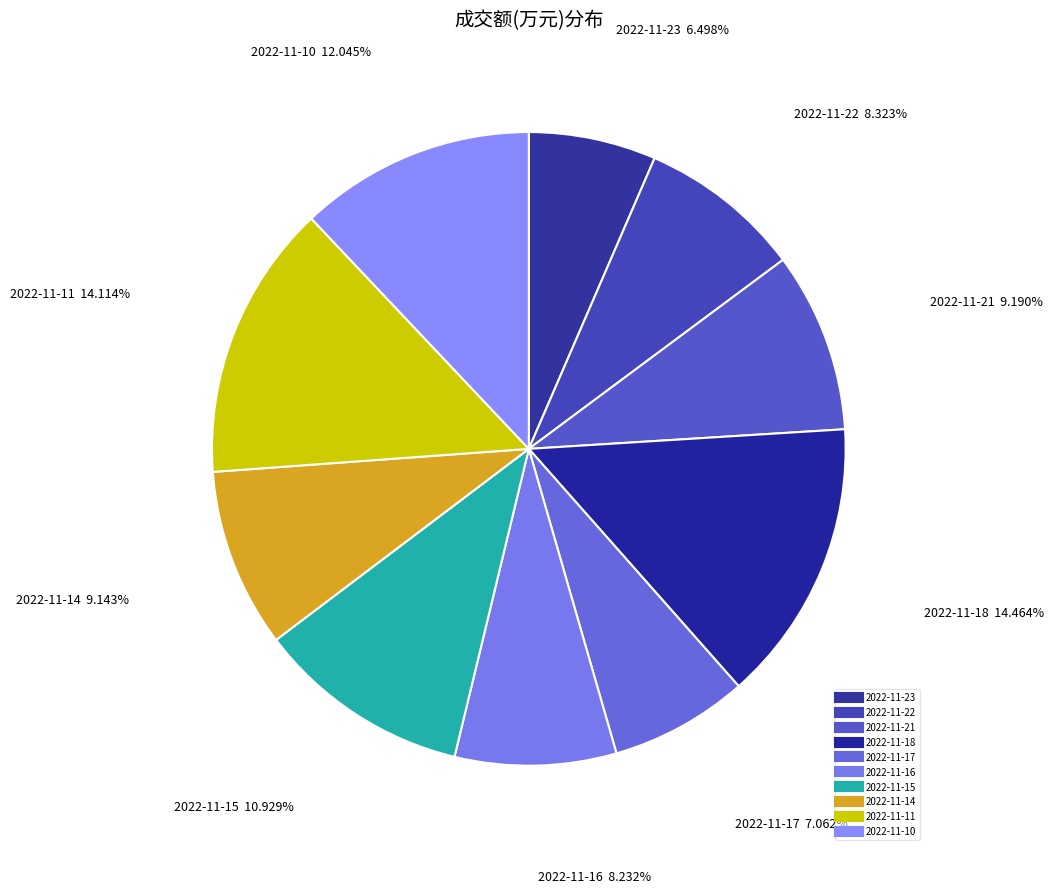

Is the sum of 2022-11-22 and 2022-11-16 greater than half?

No